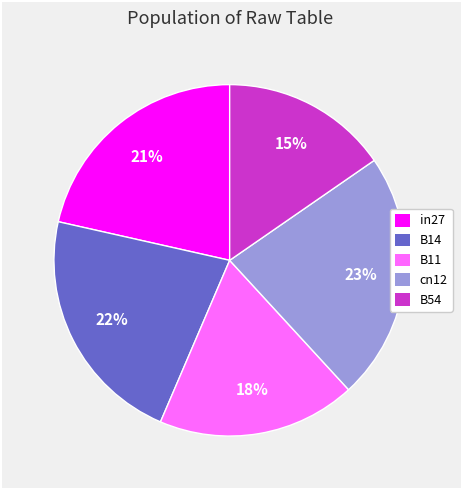

To the nearest percent, what percentage of the pie is in27?

21%